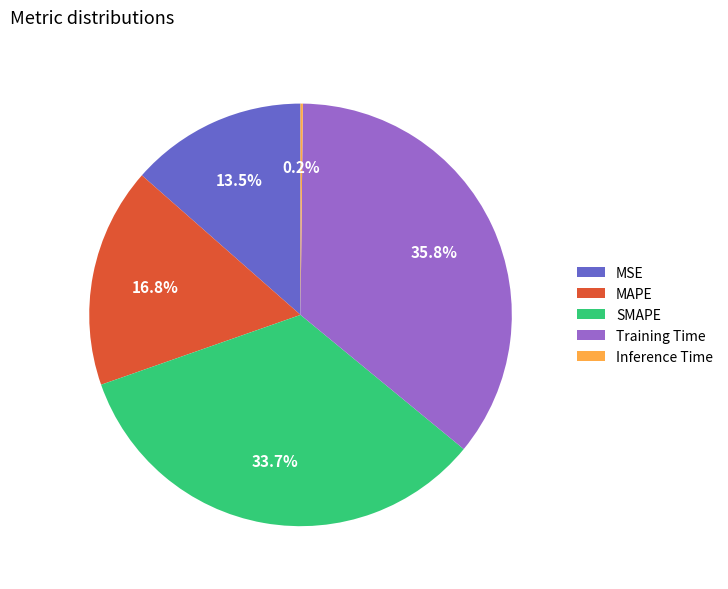

Which category has the biggest portion of the pie?

Training Time